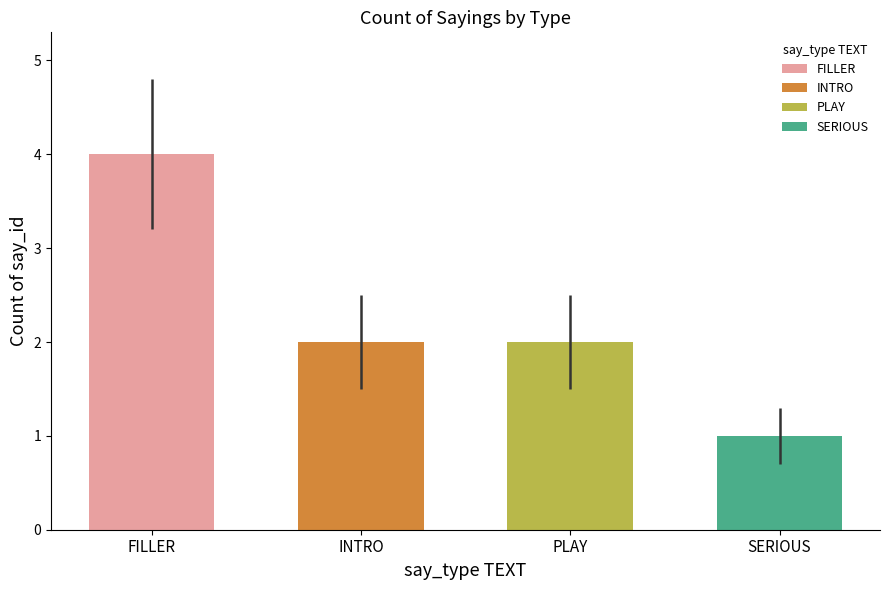

Between FILLER and INTRO, which is larger?

FILLER